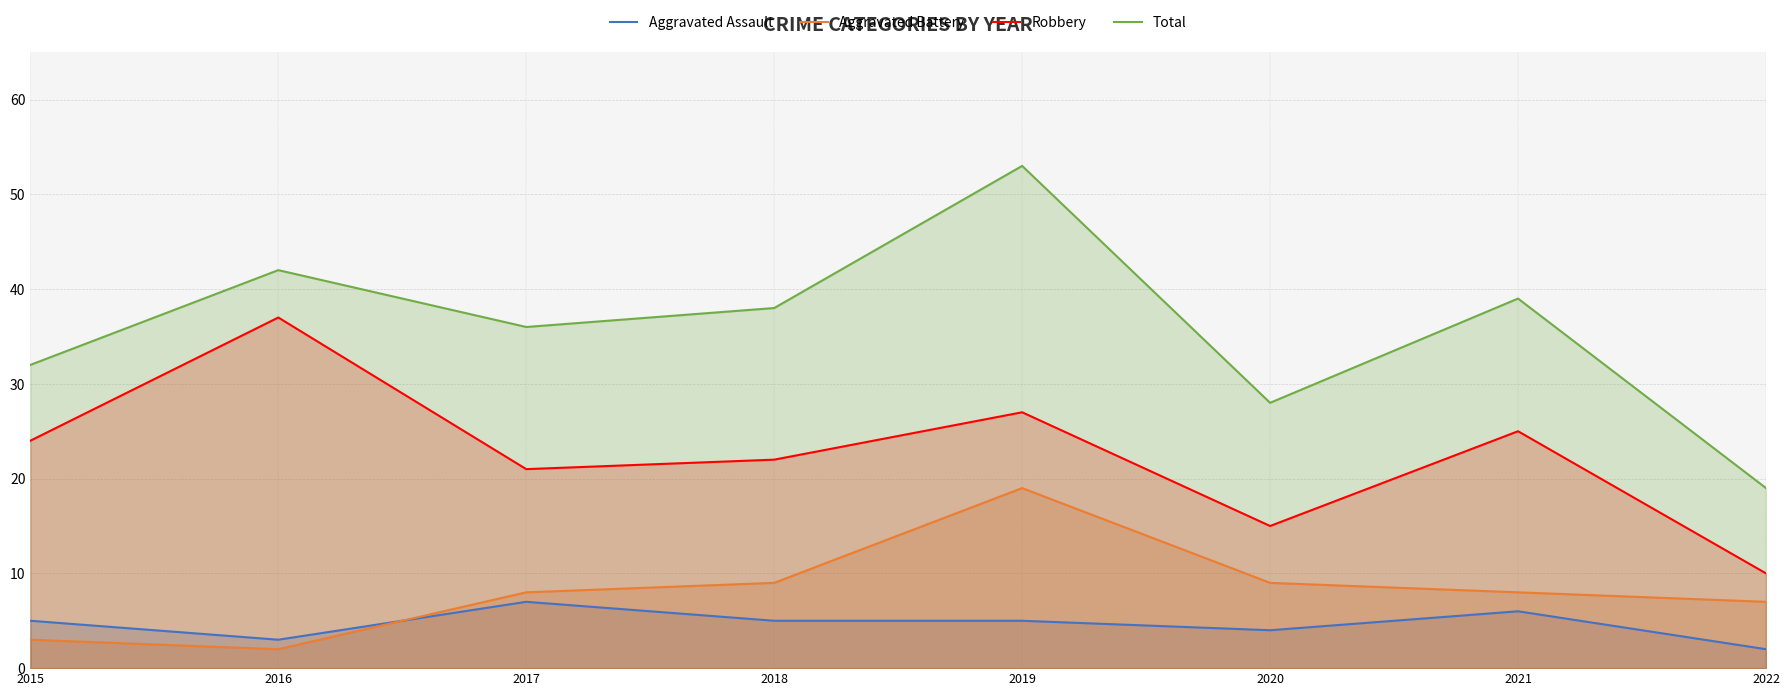

How many interior local valleys does the Total series have?

2